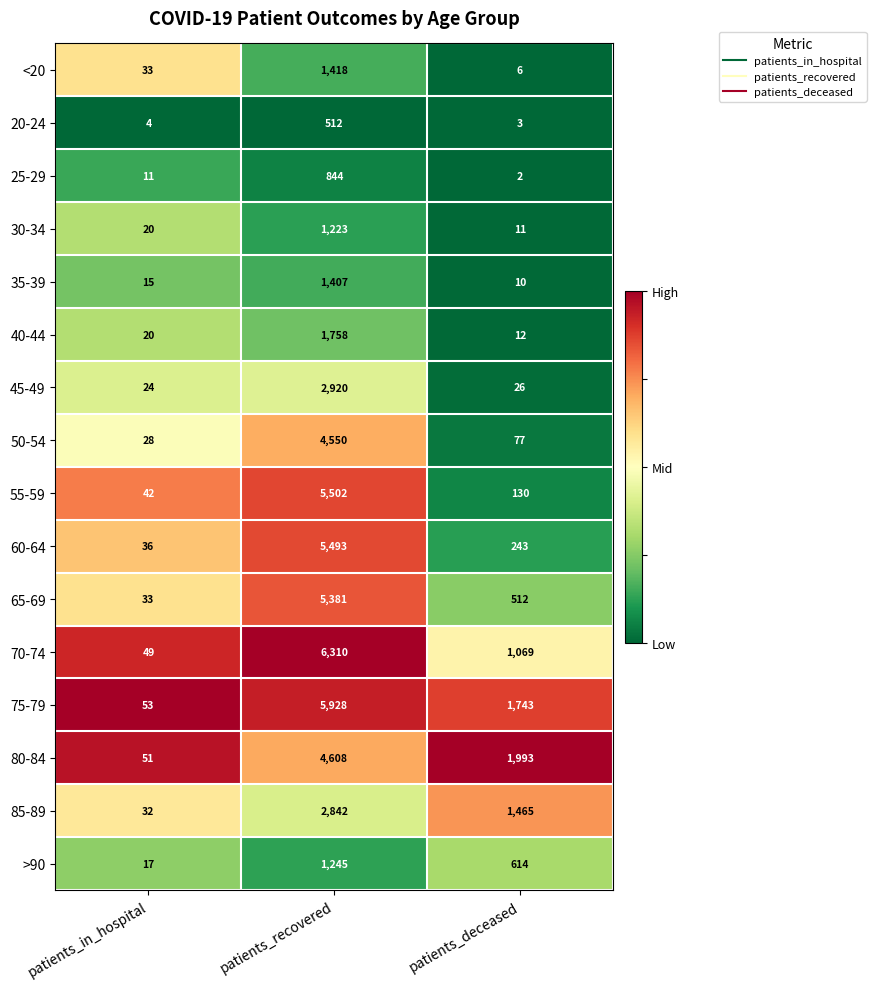

List the series in order of their peak value, lowest first.

20-24, 25-29, 30-34, >90, 35-39, <20, 40-44, 85-89, 45-49, 50-54, 80-84, 65-69, 60-64, 55-59, 75-79, 70-74